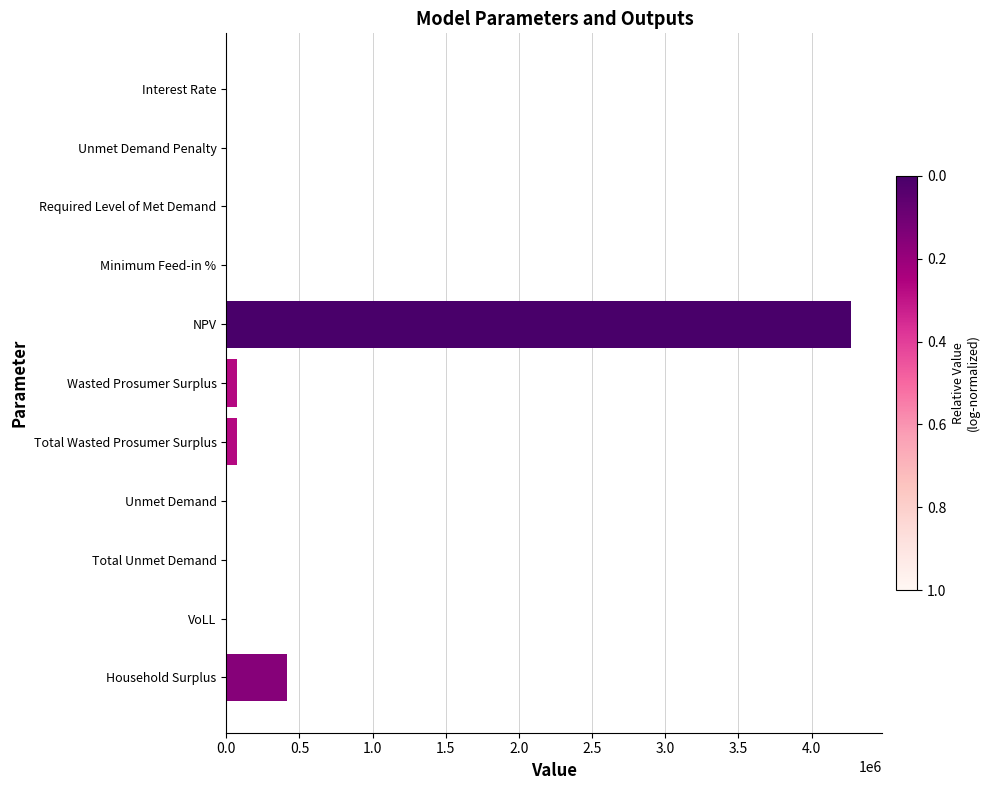

Where is the data nearest to the value 2135492?

Household Surplus